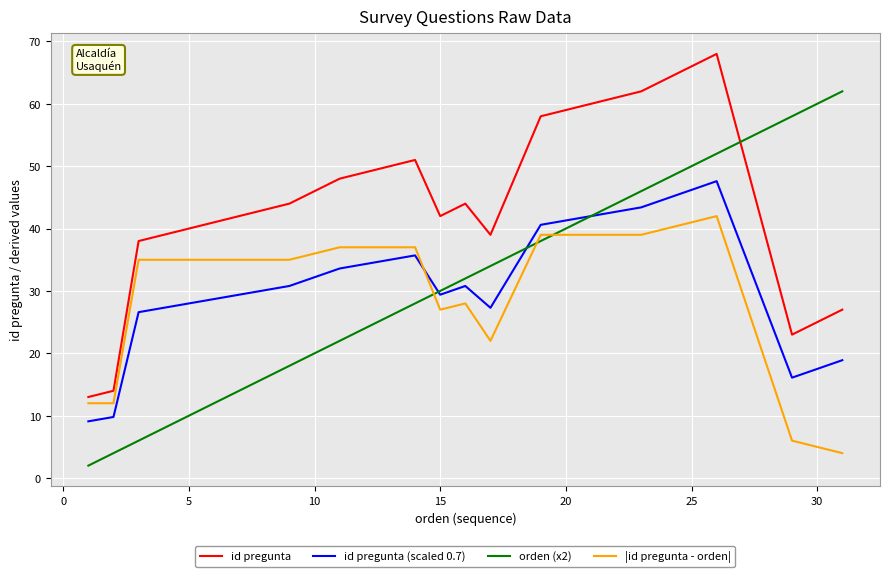

Which series has the largest total across all categories?

id pregunta